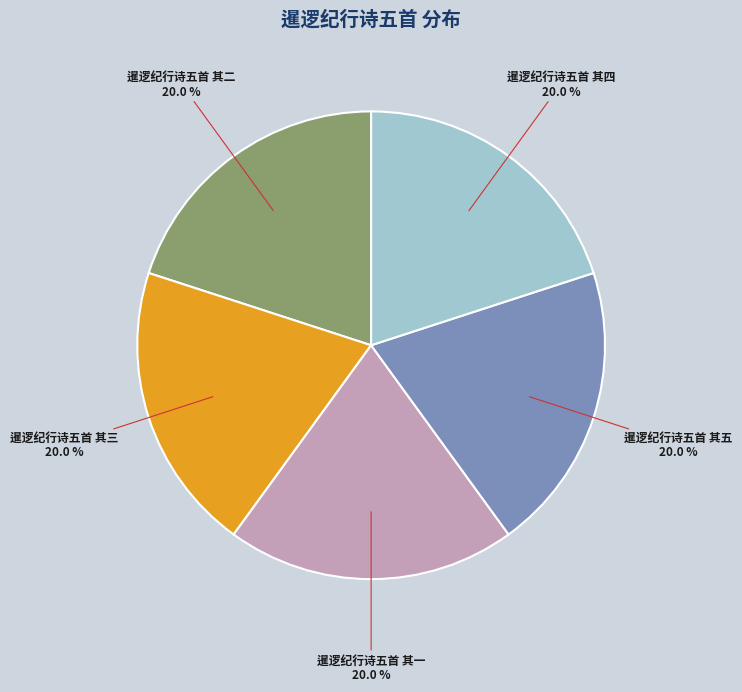

Does any single category account for the majority?

No